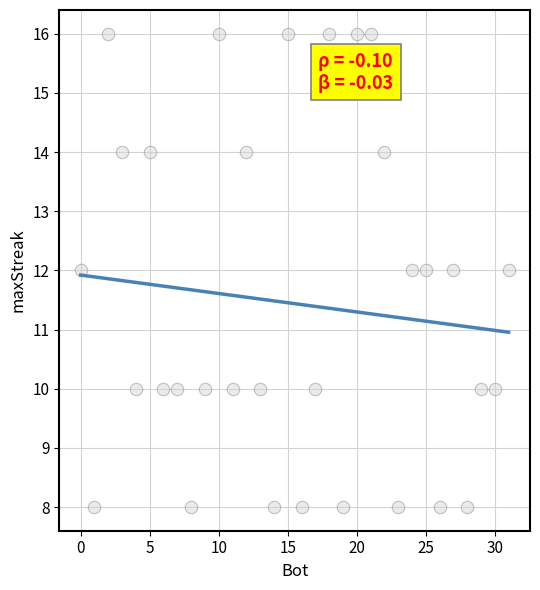

What is the range of X values (max minus min)?

31